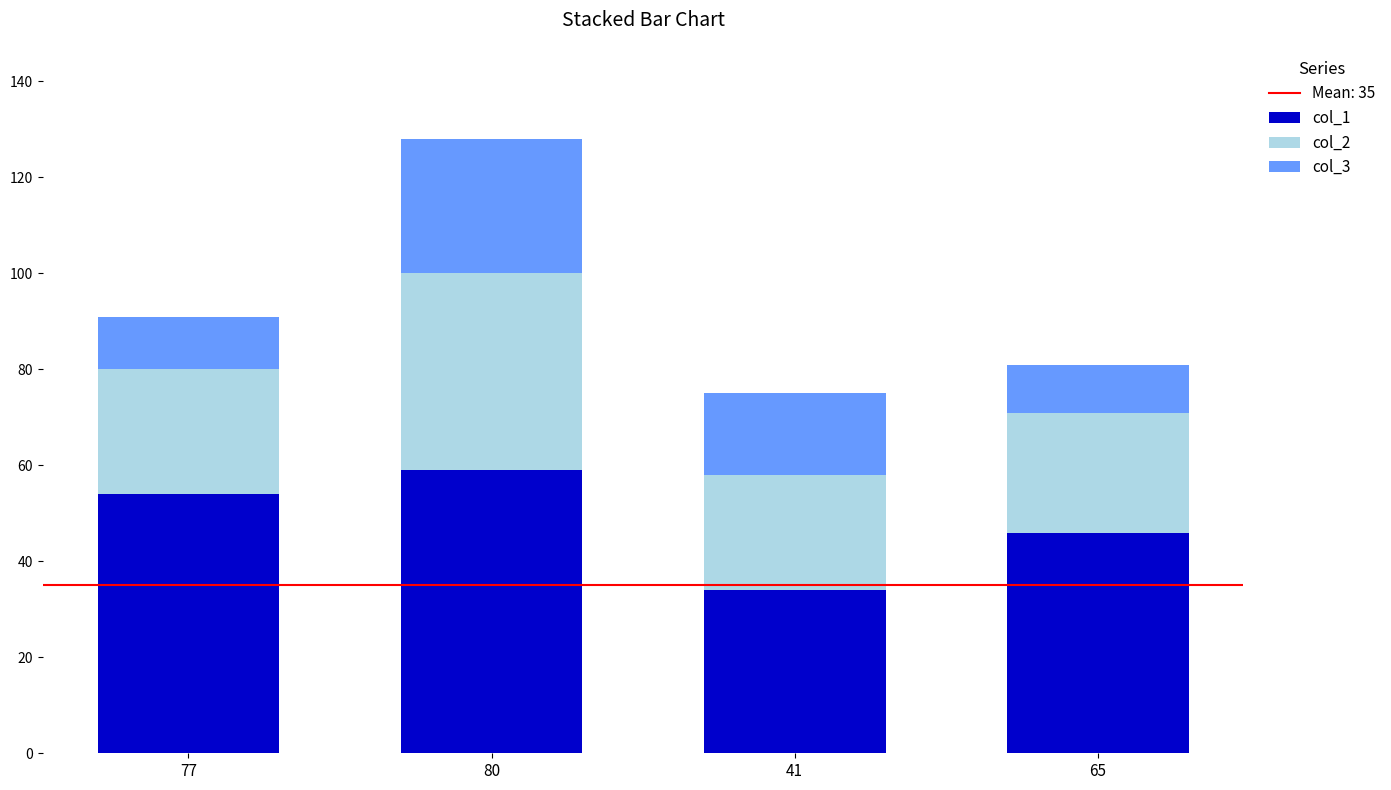

The value of col_1 at 41 is 52. True or false?

False